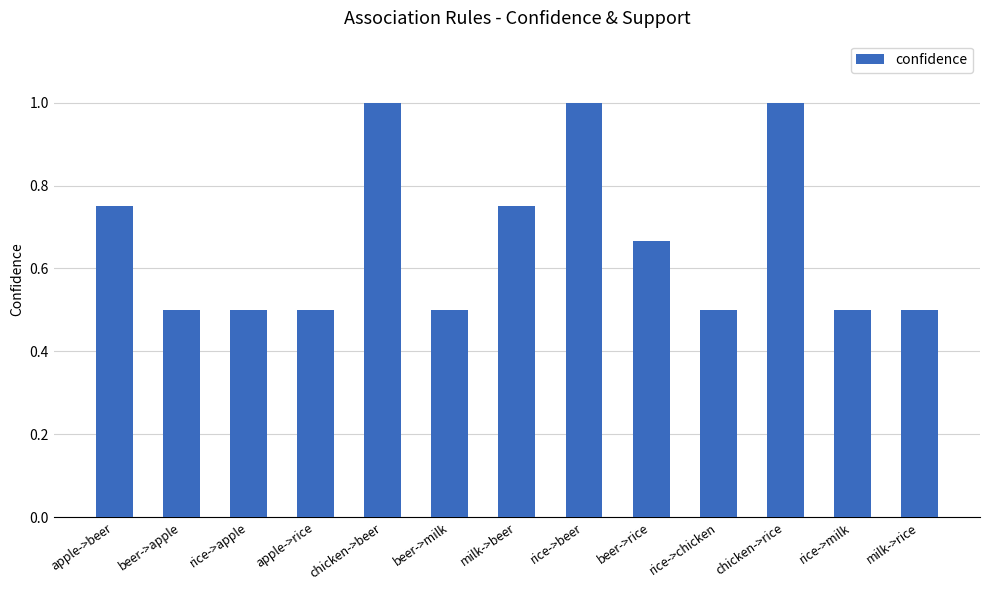

How many values are between 0 and 1?

13